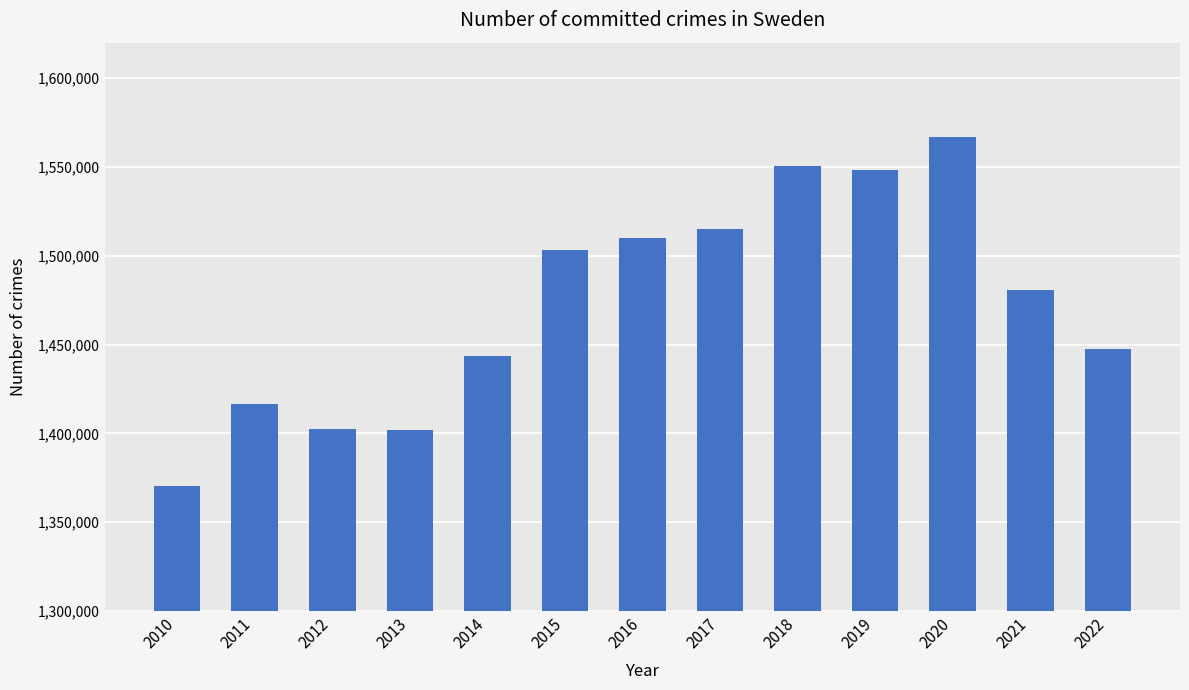

The value at 2017 is 1514902. True or false?

True